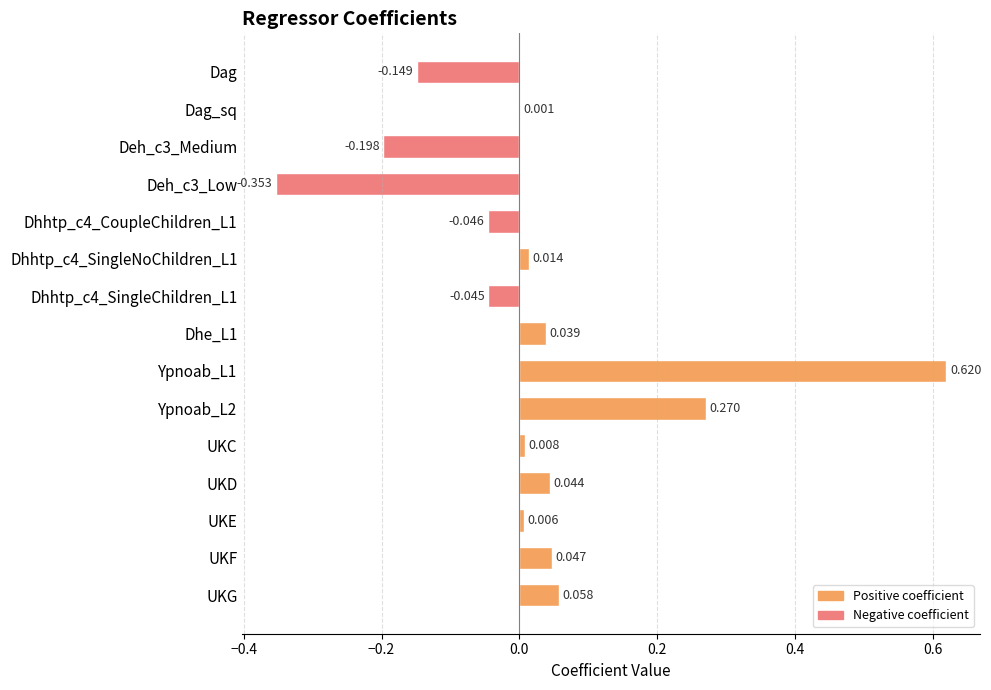

Where is the data nearest to the value 0?

Dag_sq